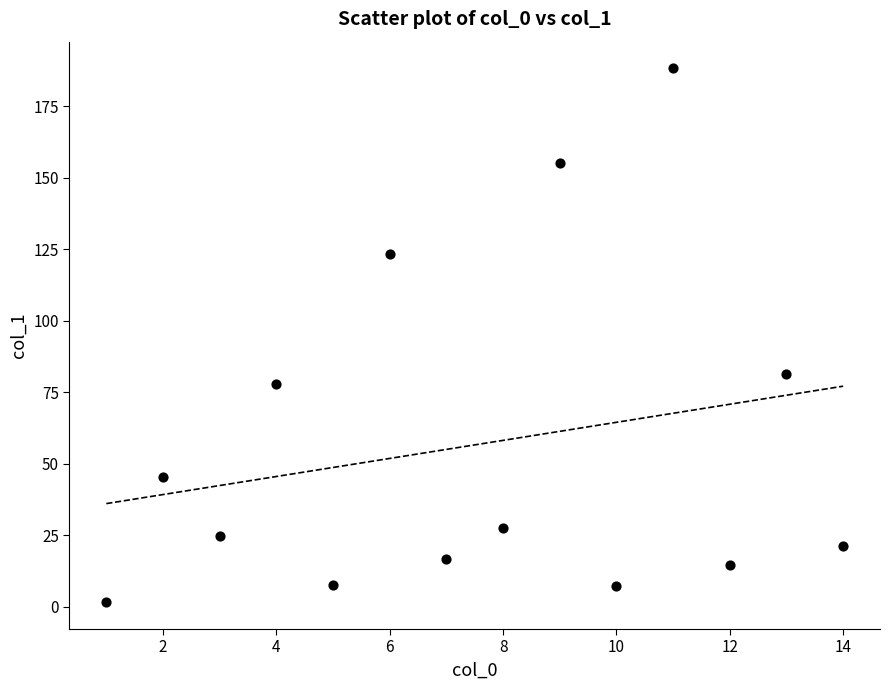

What Y value in the scatter plot is closest to 94?

81.3